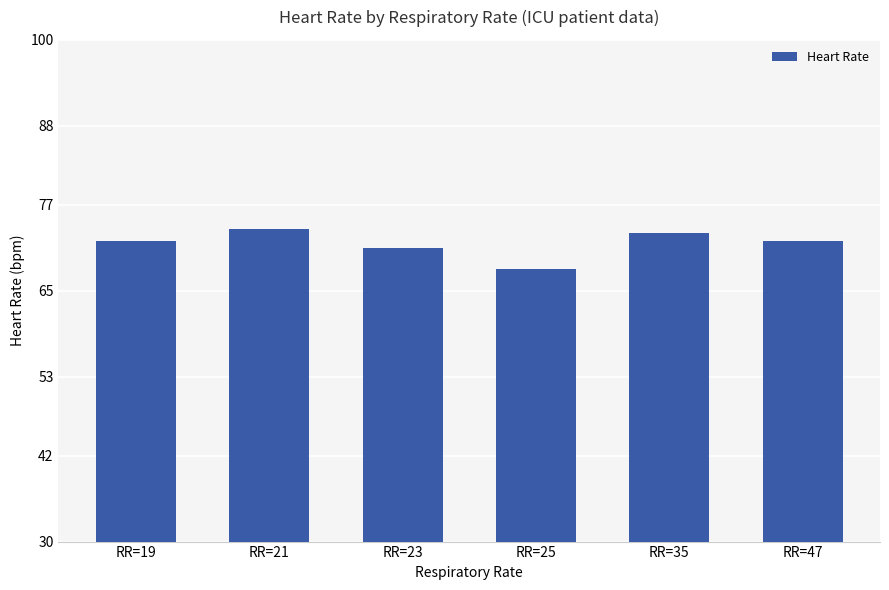

The chart shows a value of 37.2 at RR=47. True or false?

False